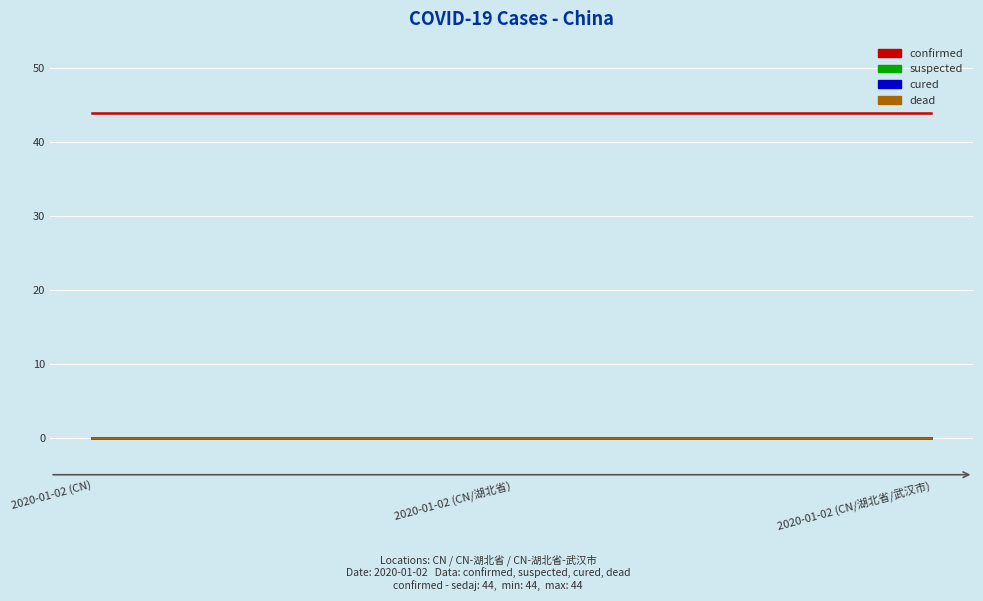

Is it true that dead equals 0 at 2020-01-02 (CN/湖北省)?

True